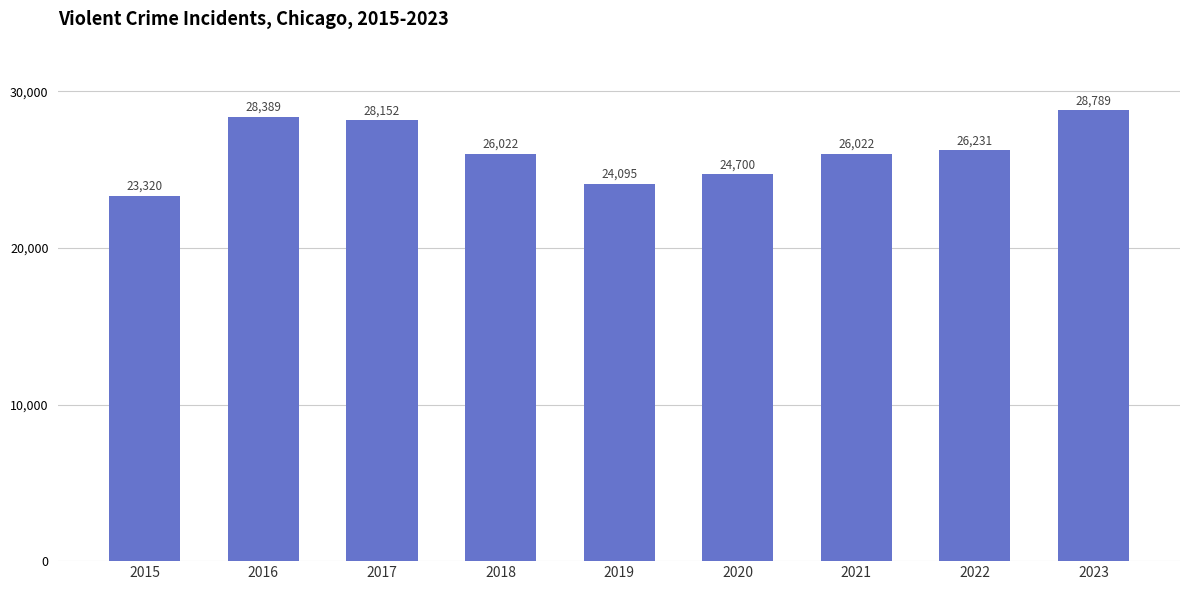

Reading right to left, what are all the values shown in this chart?

28789	26231	26022	24700	24095	26022	28152	28389	23320